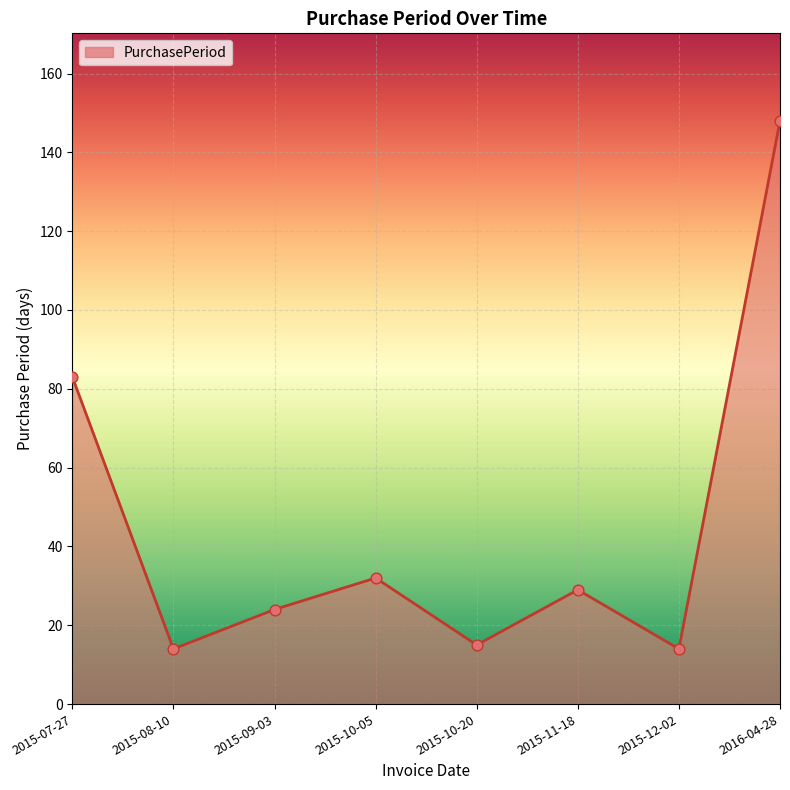

What is the change in value from 2015-08-10 to 2015-10-05?

+18